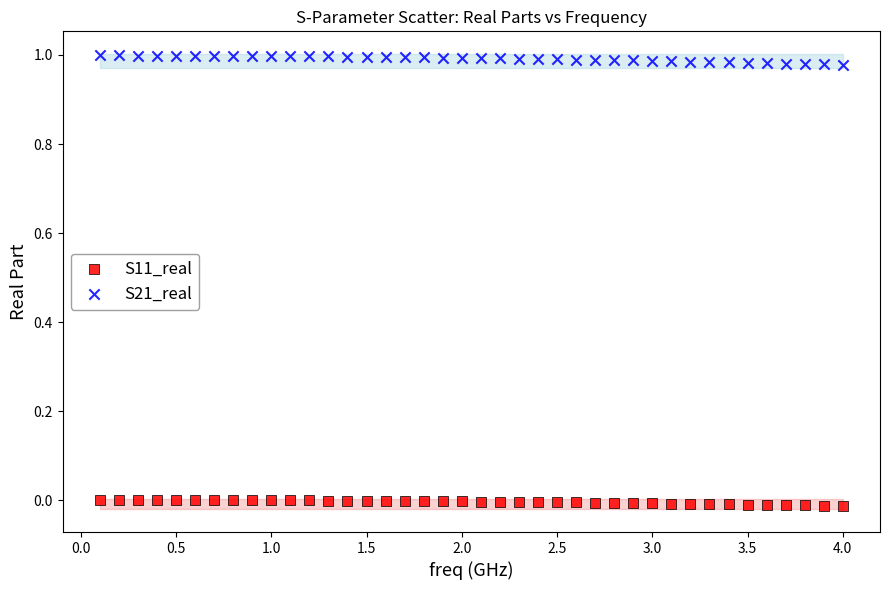

Across all data points, what is the range of X values (max minus min)?

3.9